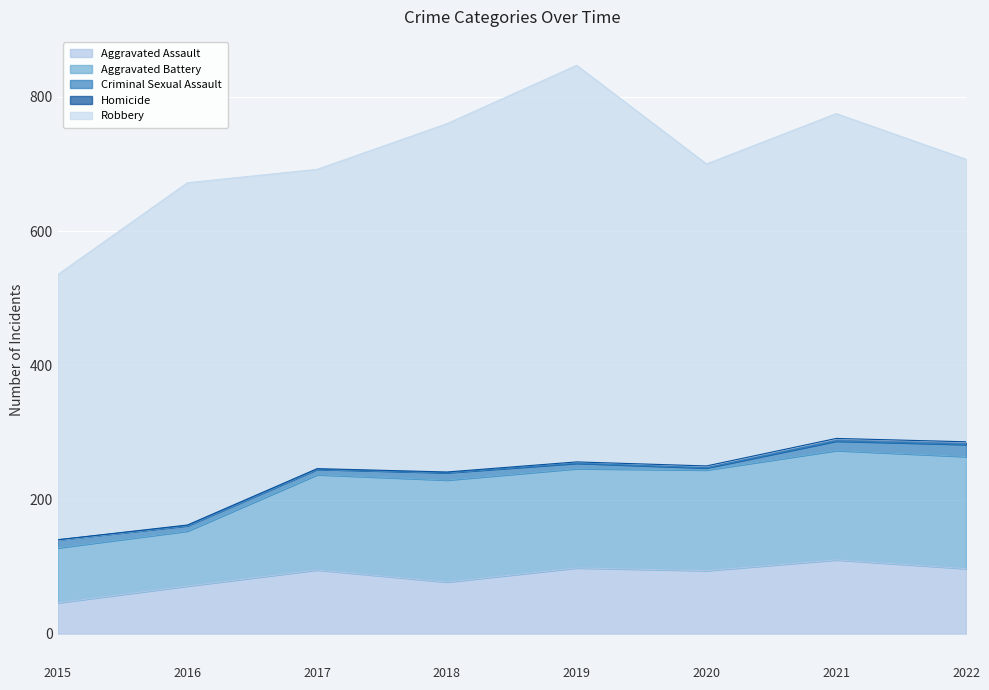

What is the difference between the second highest and minimum values in the Homicide series?

4